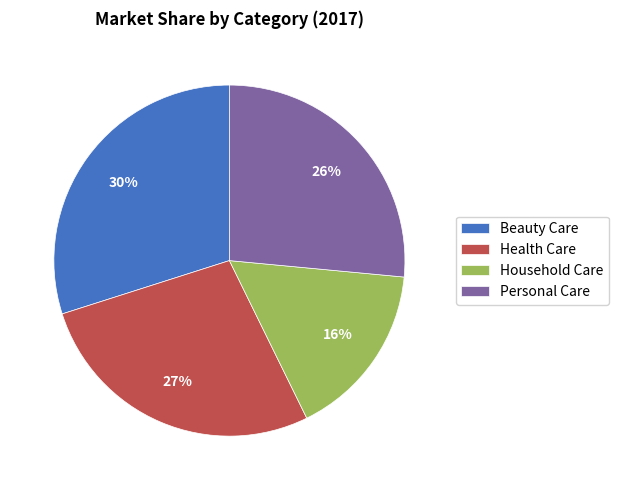

To the nearest percent, what is the combined percentage of Household Care and Beauty Care?

46%